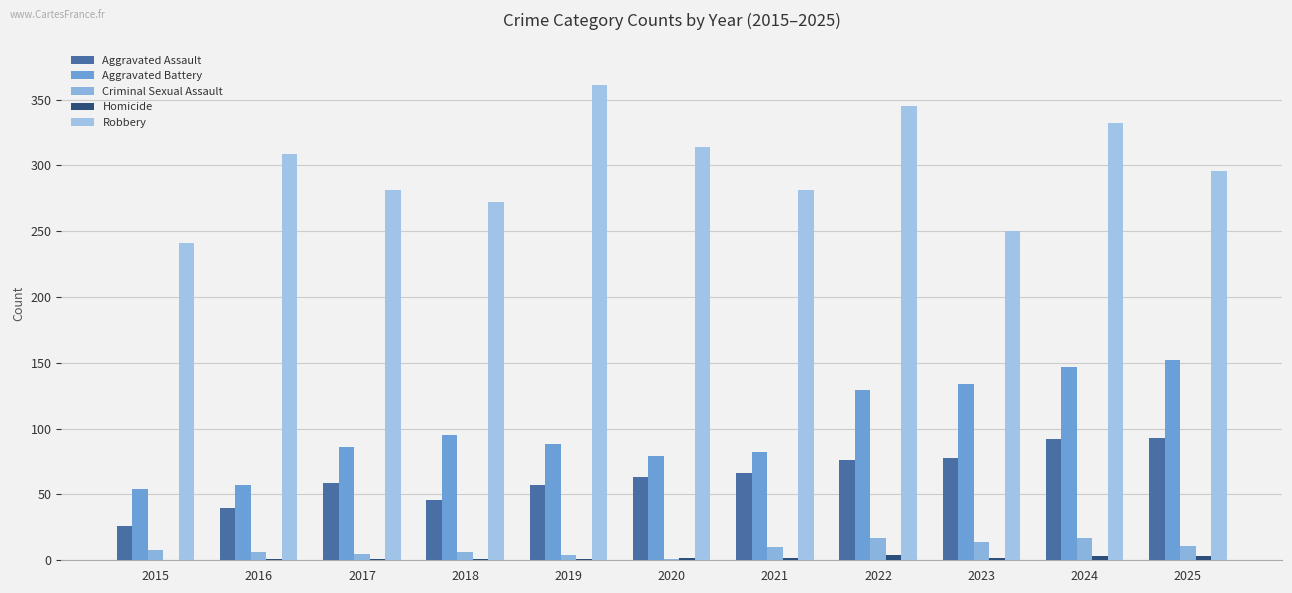

At which category is the sum across all series the highest?

2024